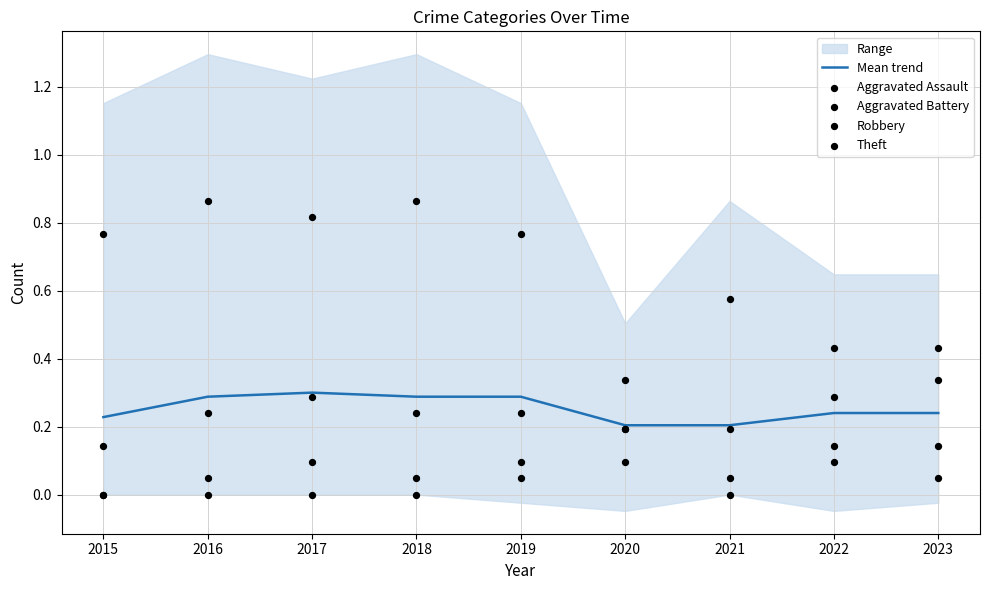

What is the total value across all series at 2019?

1.4